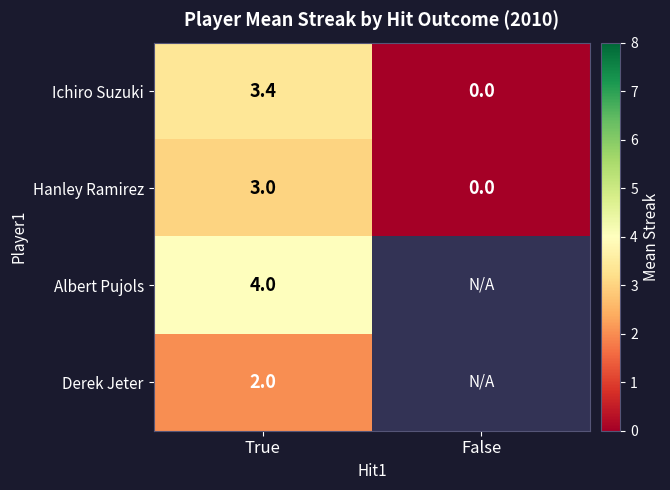

At which category is the sum across all series the highest?

True